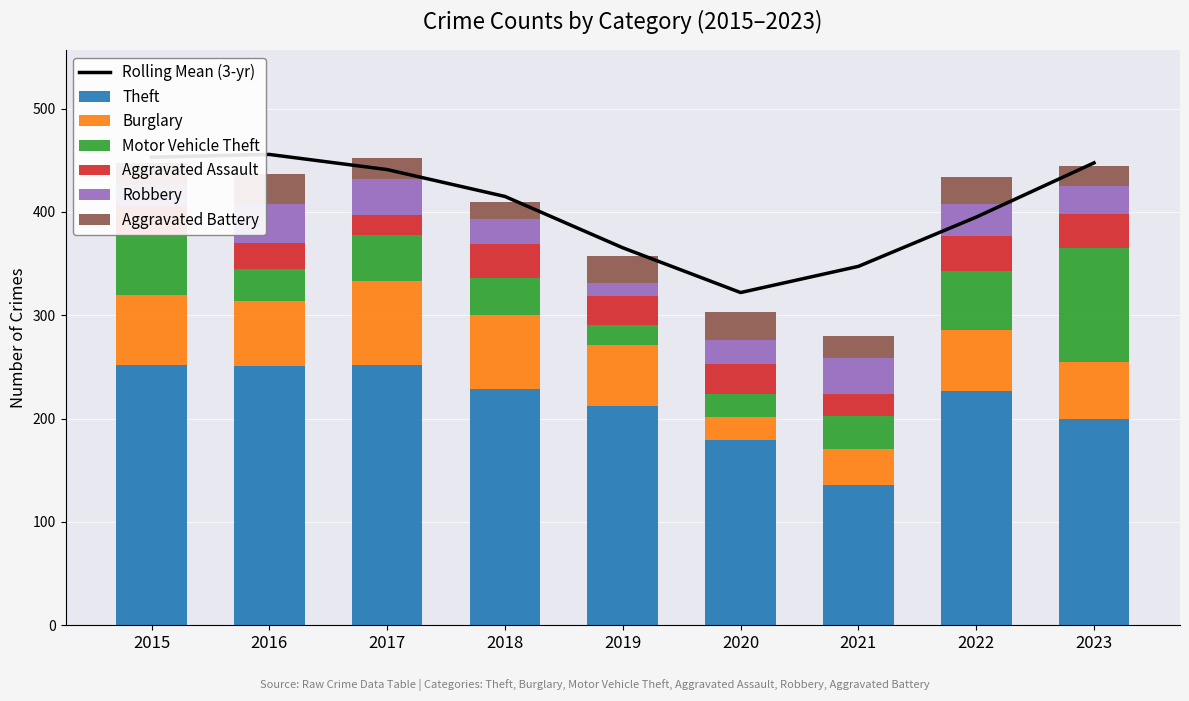

What is the sum of all Motor Vehicle Theft values?

411